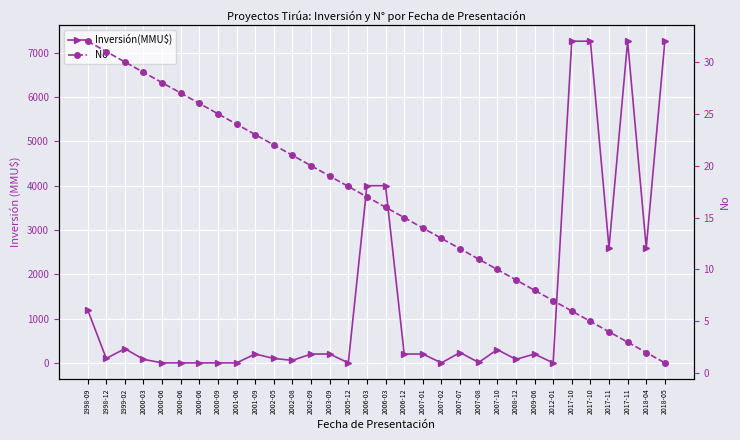

At which category does the chart reach its minimum across all series?

2000-06